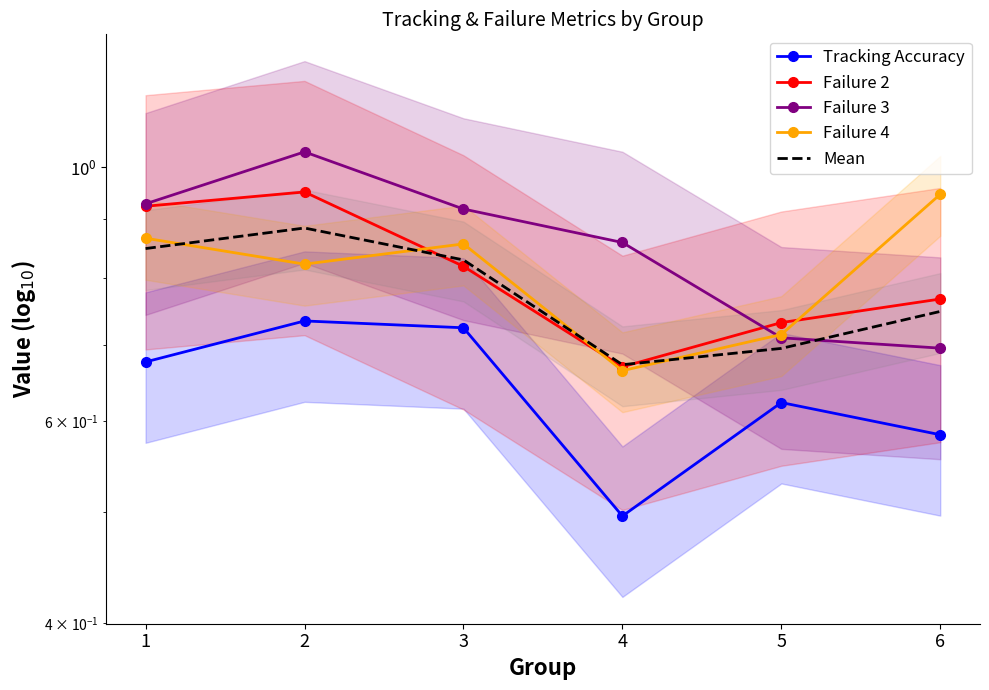

What are all the series names shown in the legend?

Tracking Accuracy, Failure 2, Failure 3, Failure 4, Mean